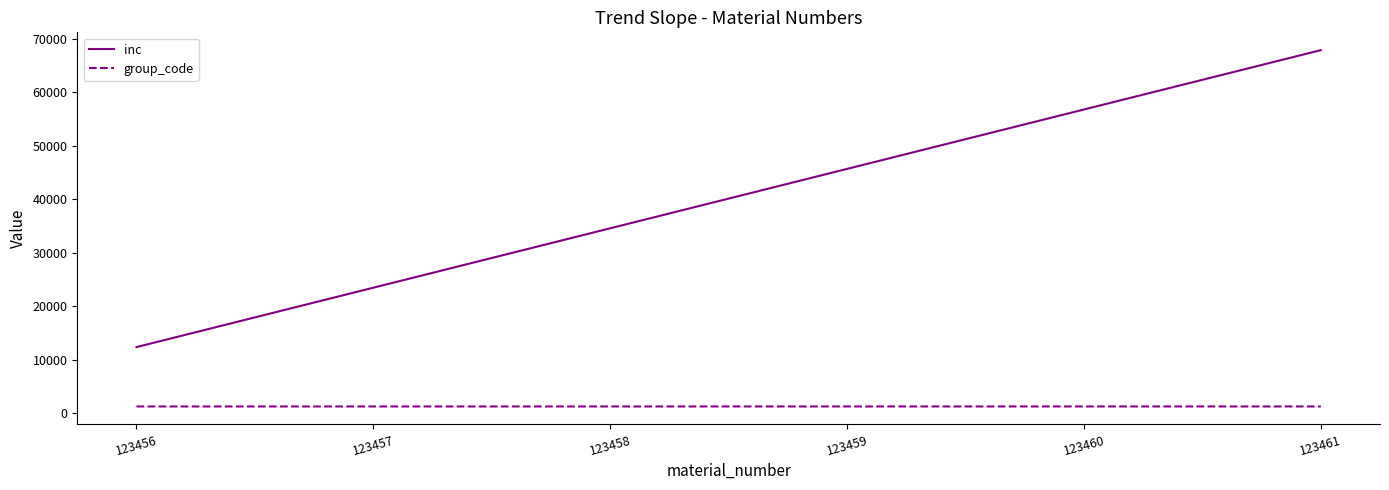

Which series has the widest spread of values?

inc